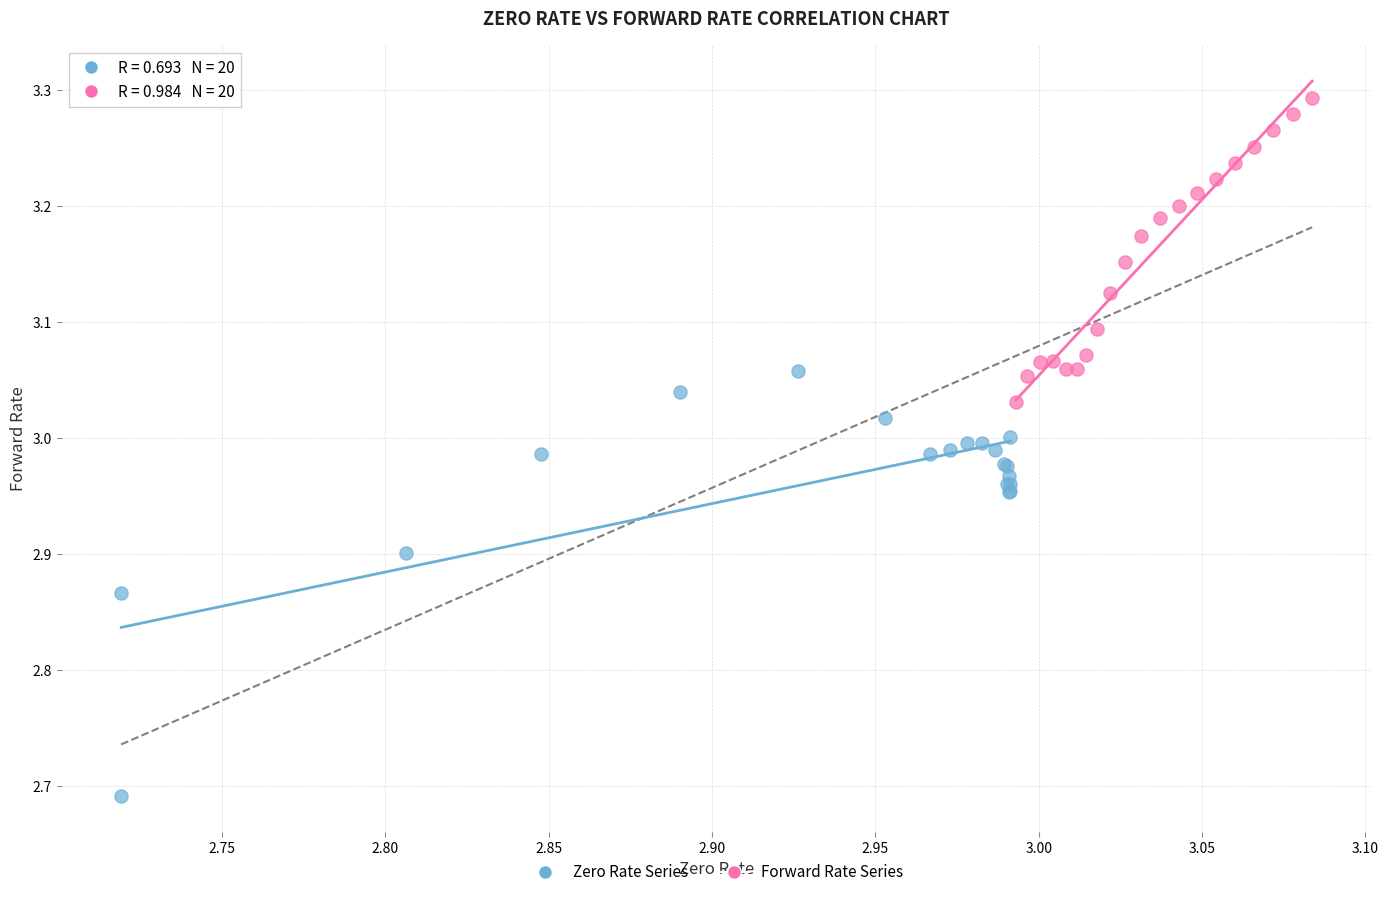

Which series reaches the maximum Y coordinate?

Forward Rate Series